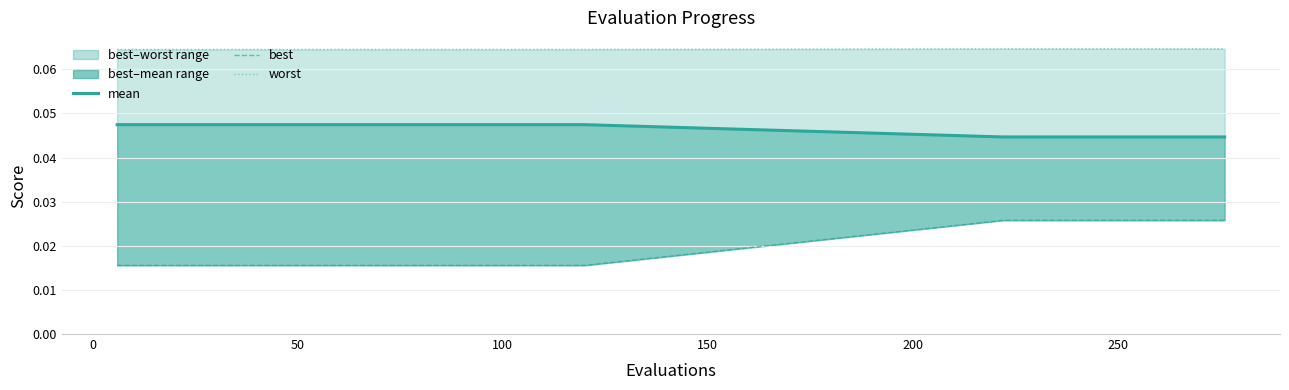

The value of mean at 50 is 0.0. True or false?

True